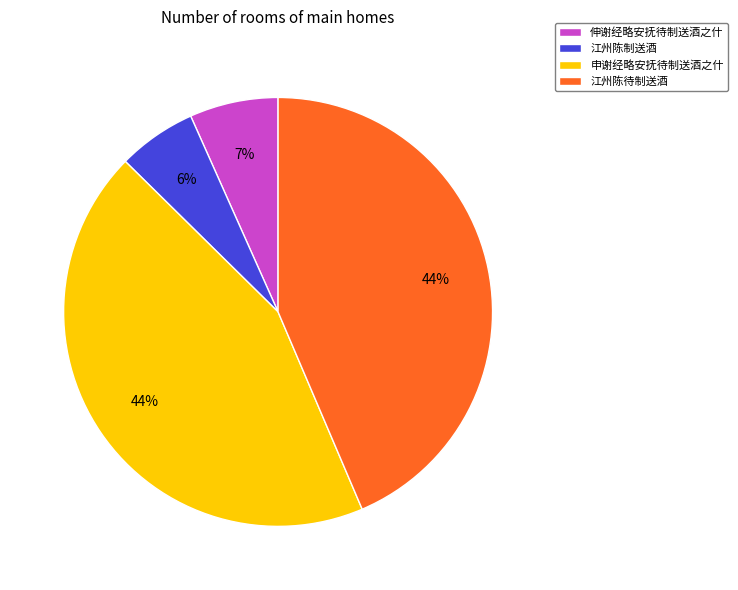

To the nearest percent, what portion does 申谢经略安抚待制送酒之什 represent?

44%